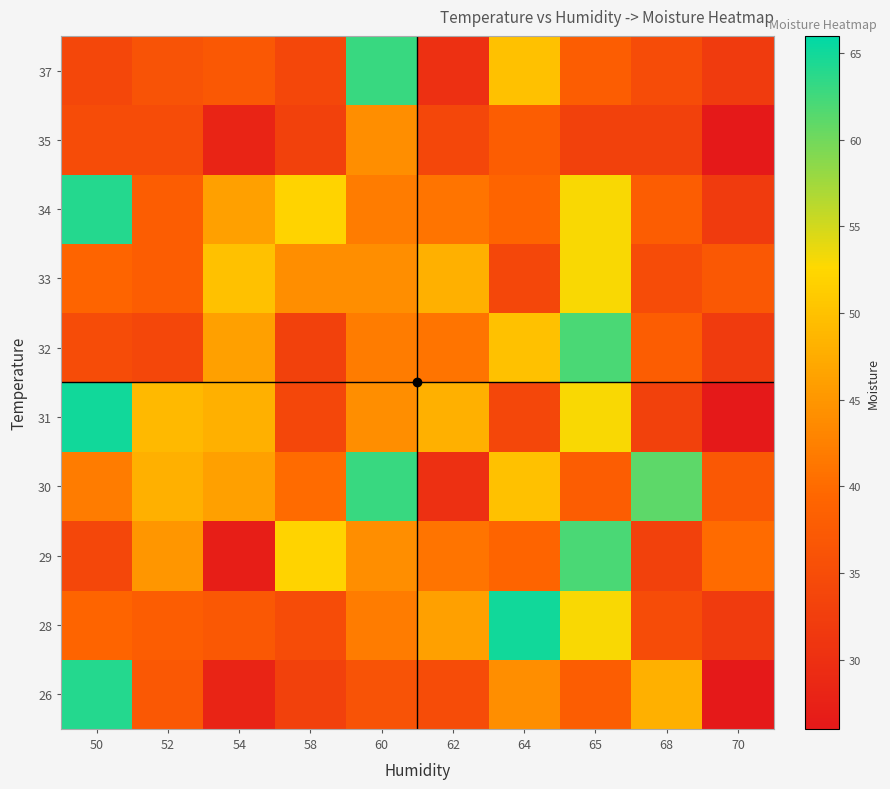

At 64, list the series in order from largest to smallest.

28, 30, 32, 37, 26, 29, 34, 35, 31, 33